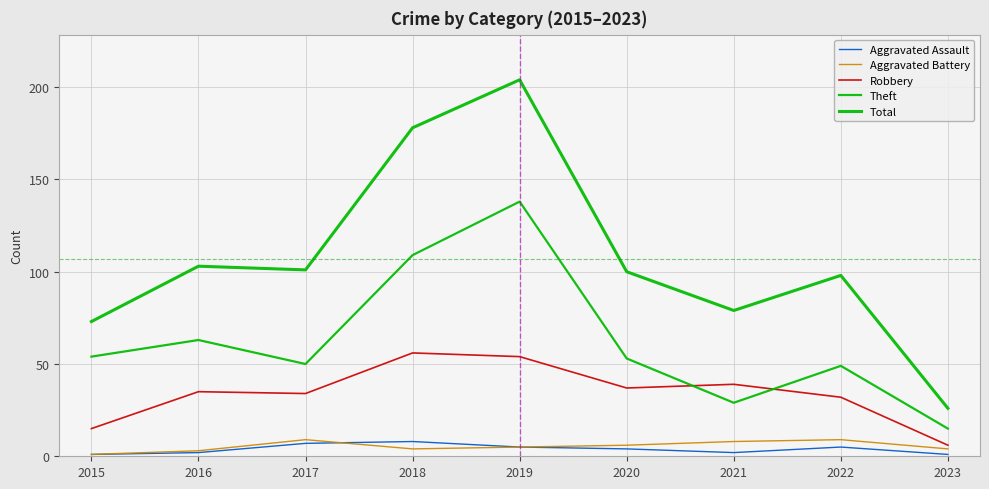

At how many categories does at least one series exceed 186?

1